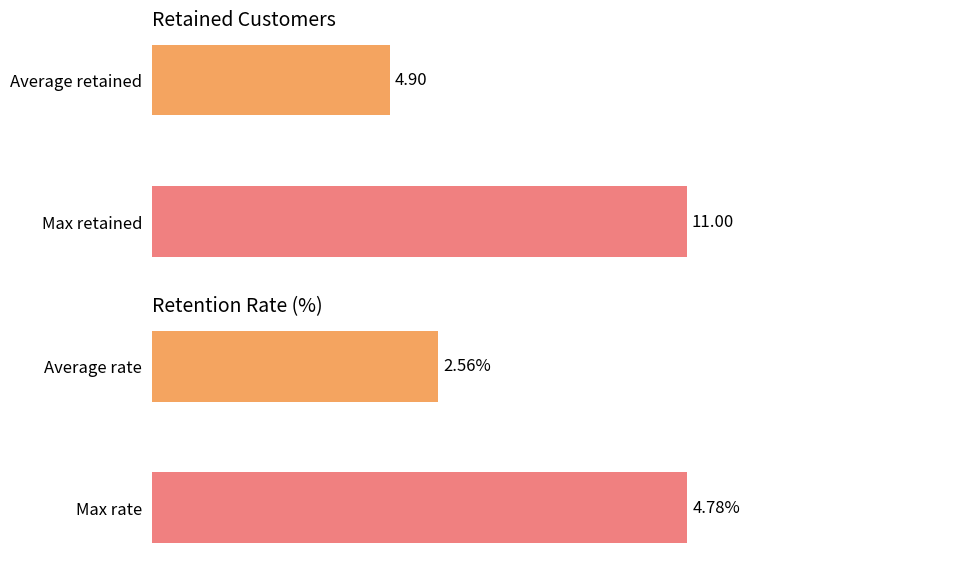

Rank the series at 2 from lowest to highest value.

retention_rate, retained_customers